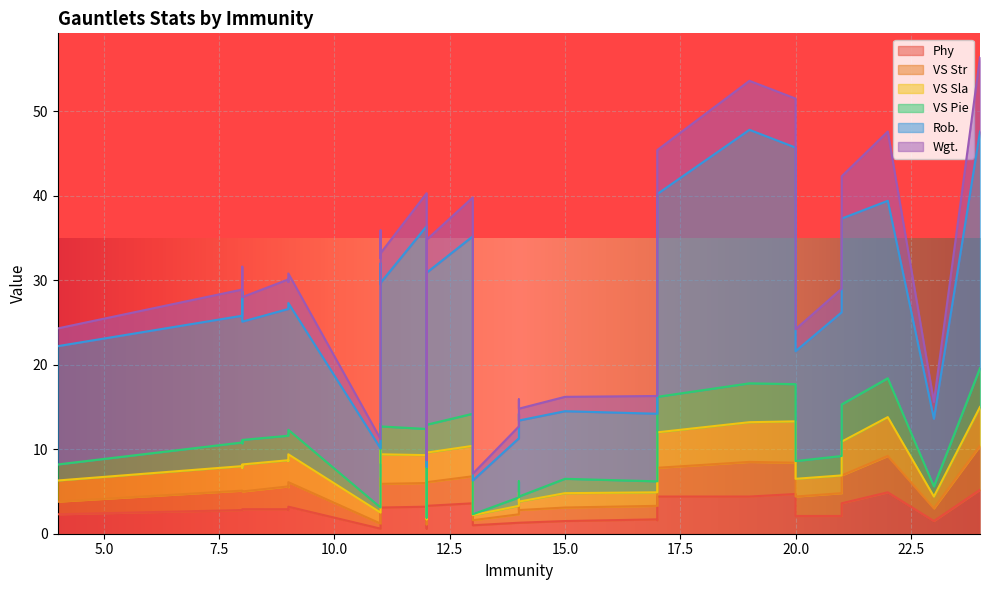

At which label is VS Pie closest to 2?

4